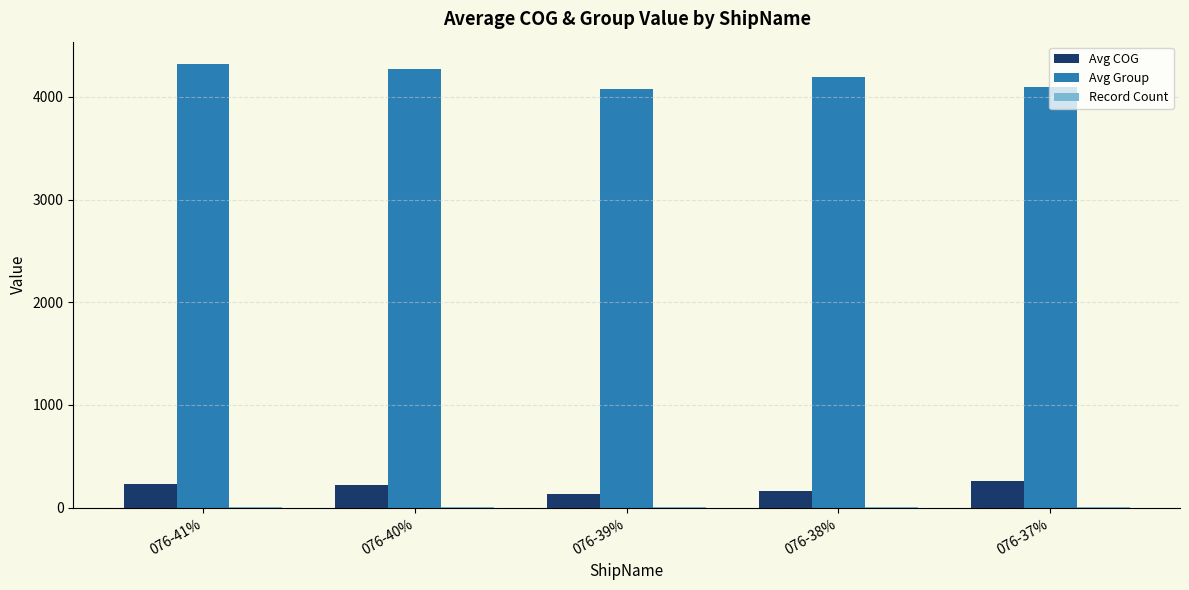

What is the sum of all Avg Group values?

20967.9